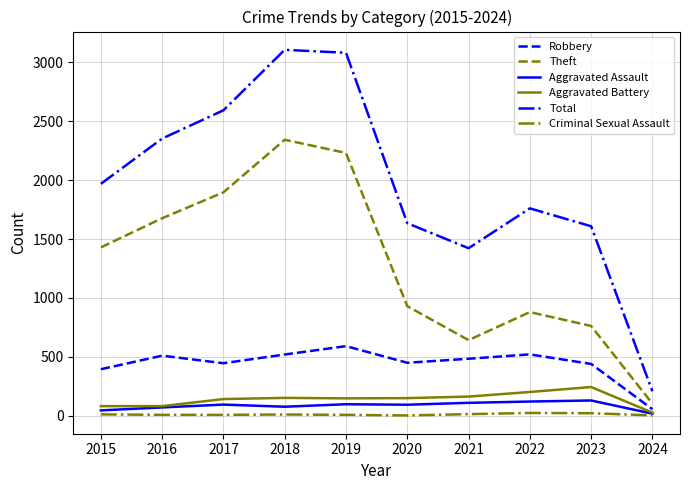

What is the average value of the Aggravated Battery series?

139